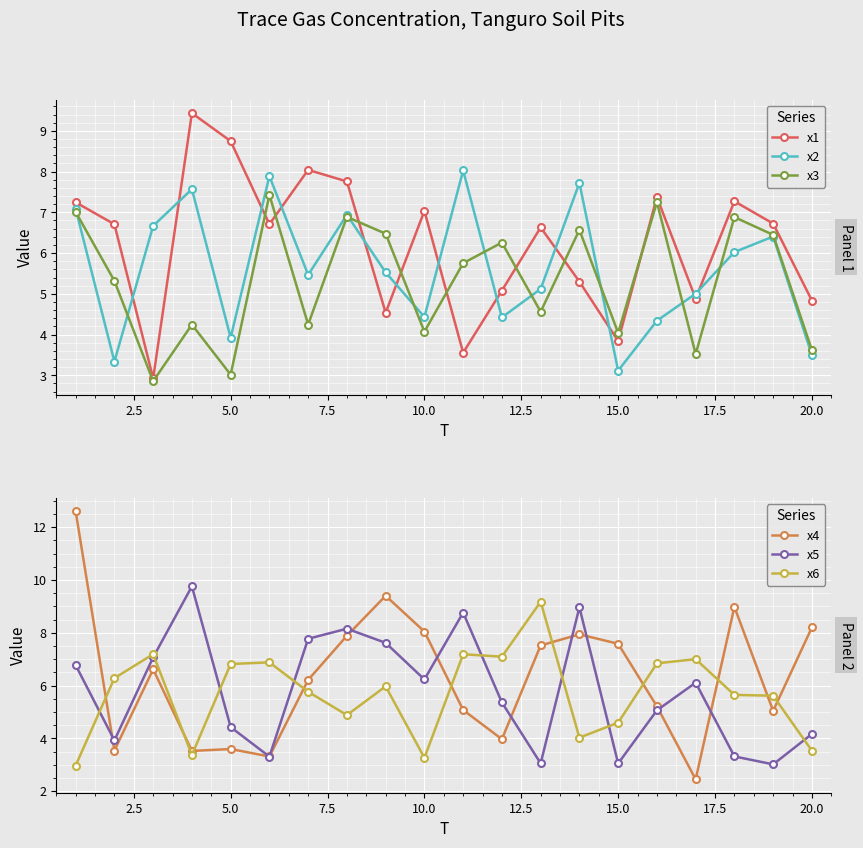

After their last crossing, which series has the higher values: x1 or x3?

x1